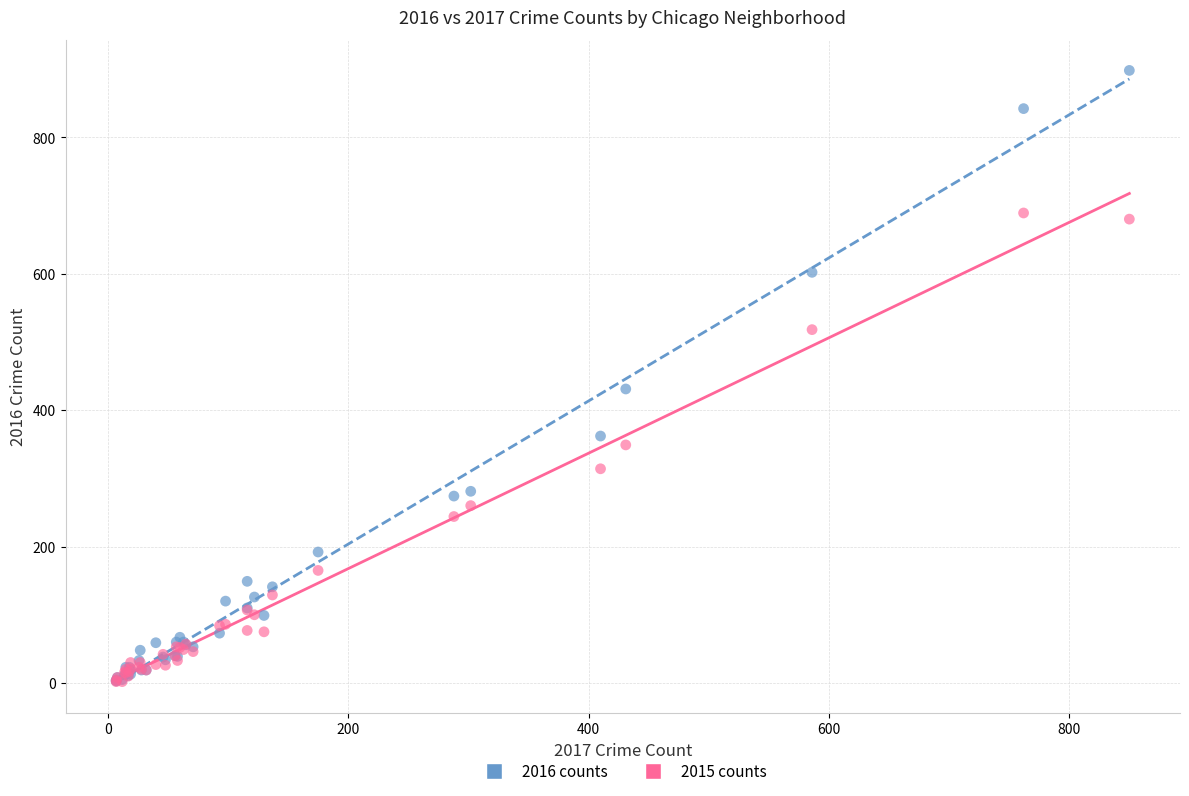

In the 2016 counts series, what Y value is closest to 450?

431